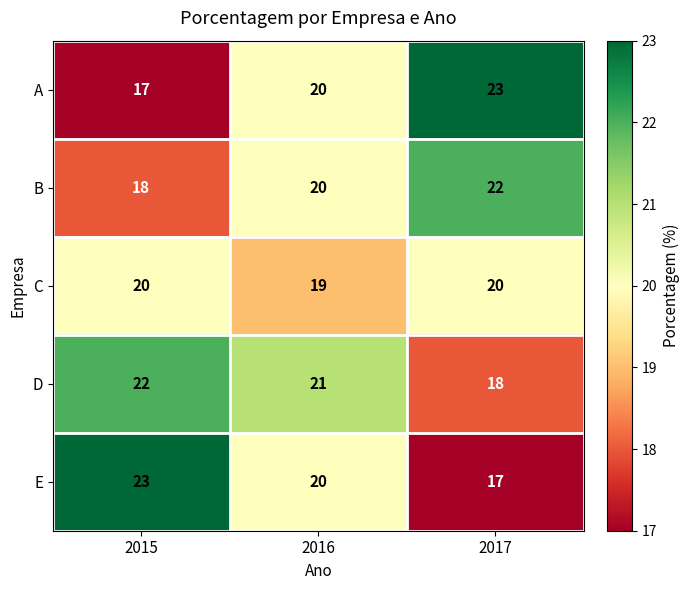

Is it true that D equals 18 at 2017?

True